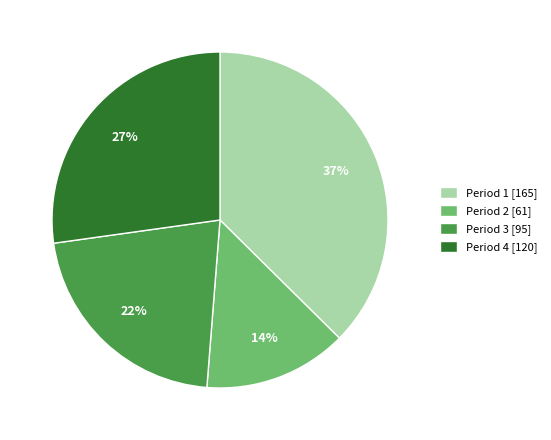

How many segments does this pie chart have?

4